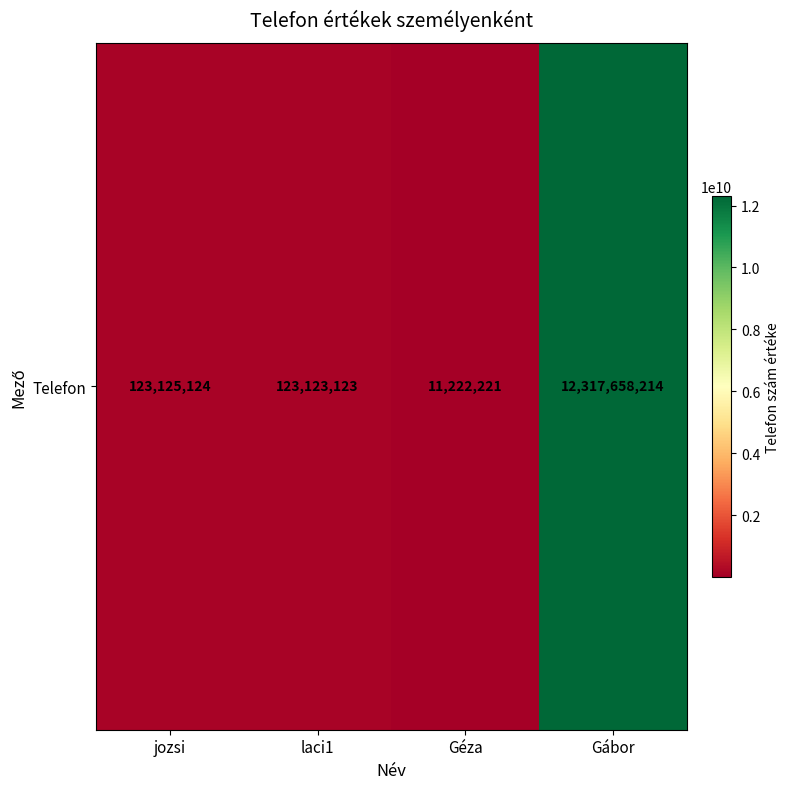

What is the approximate value at laci1, to the nearest 50?

123123100